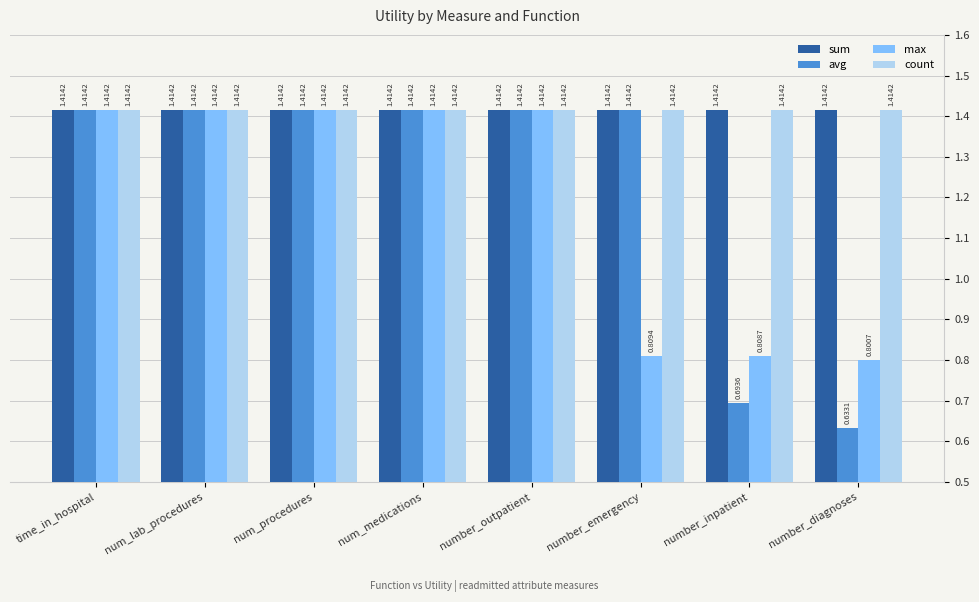

Where does the avg series first go above 1?

time_in_hospital